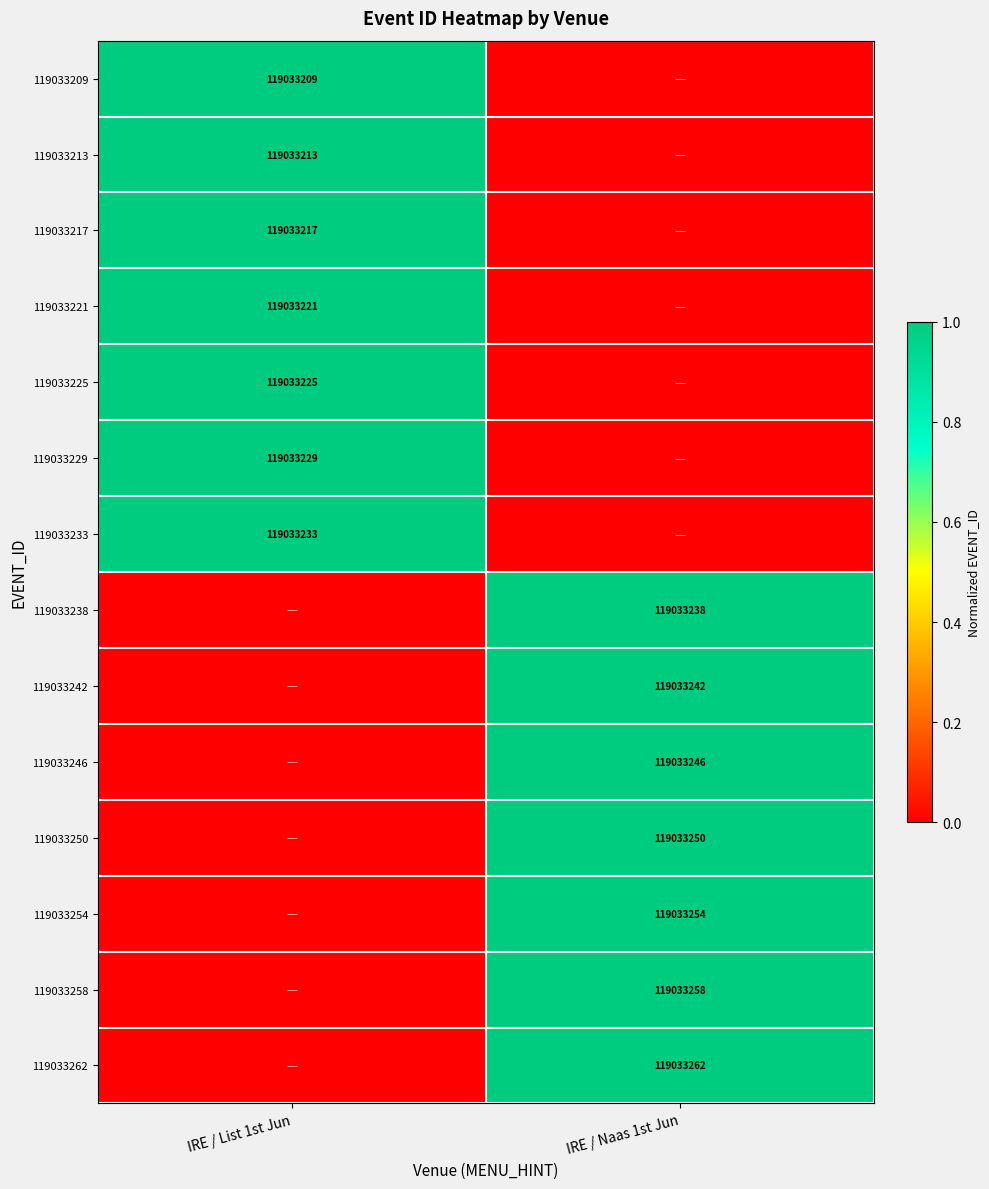

True or false: 119033242 has a value of 119033242 at IRE / Naas 1st Jun.

True